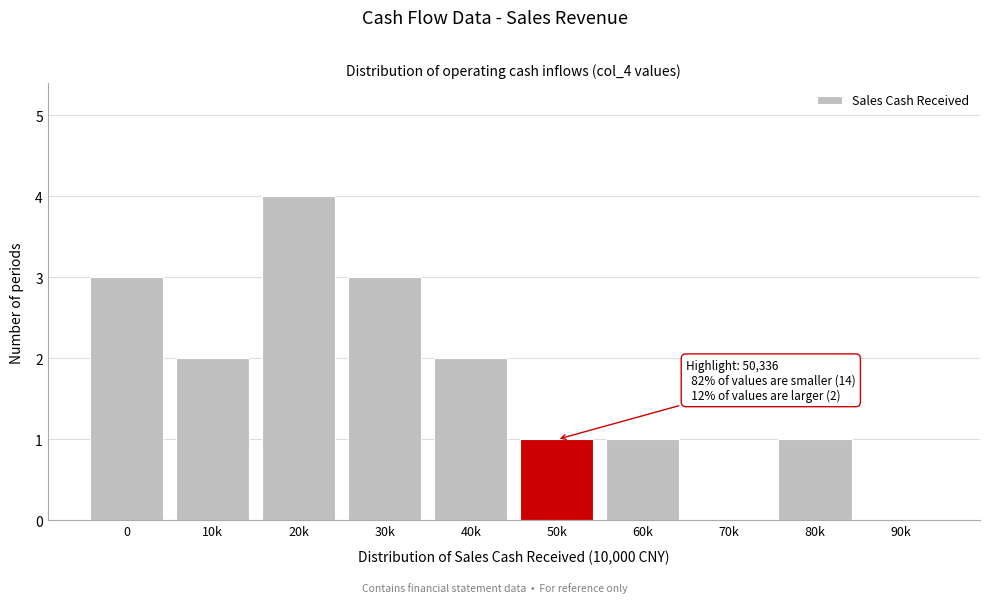

Reading left to right, transcribe all the data shown in this chart.

0=3	10k=2	20k=4	30k=3	40k=2	50k=1	60k=1	70k=0	80k=1	90k=0